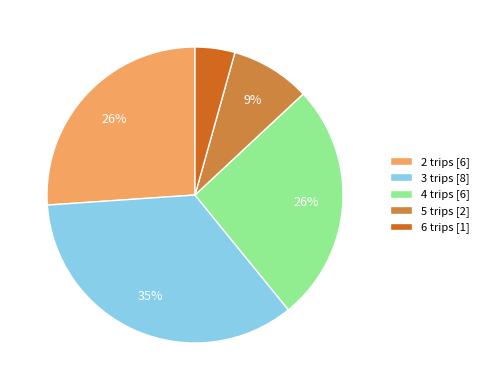

True or false: 2 trips accounts for 26% of the total.

True